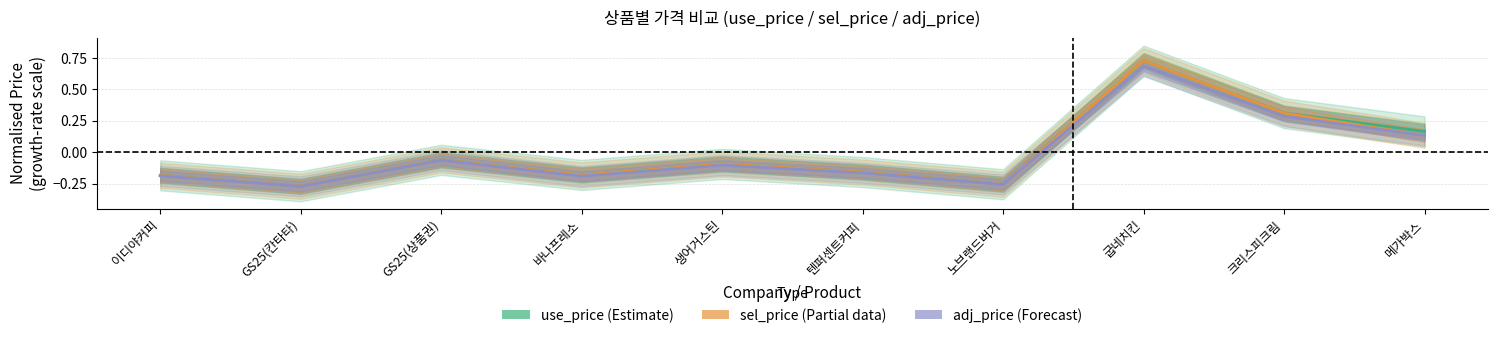

At GS25(칸타타), list the series in order from largest to smallest.

use_price (Estimate), sel_price (Partial), adj_price (Forecast)